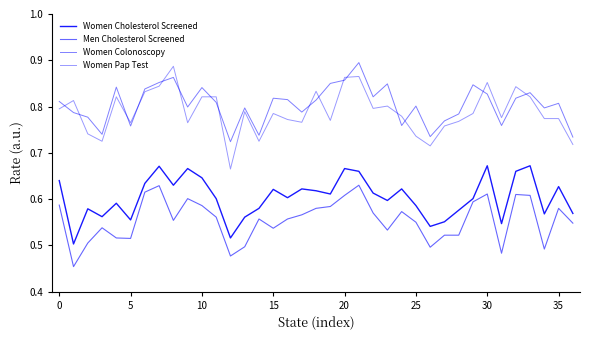

After their last crossing, which series has the higher values: Women Pap Test or Women Colonoscopy?

Women Colonoscopy